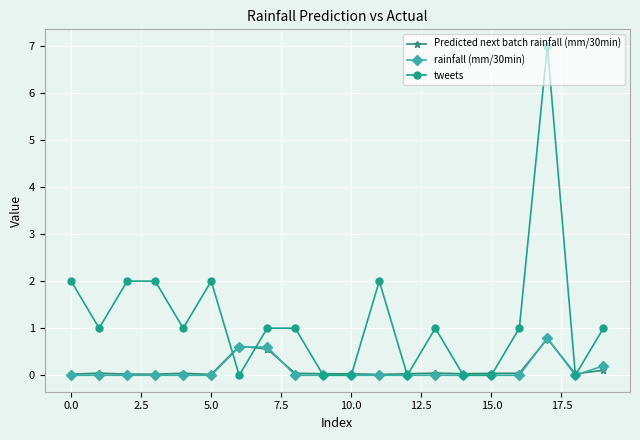

Which series has the largest range (max minus min)?

tweets